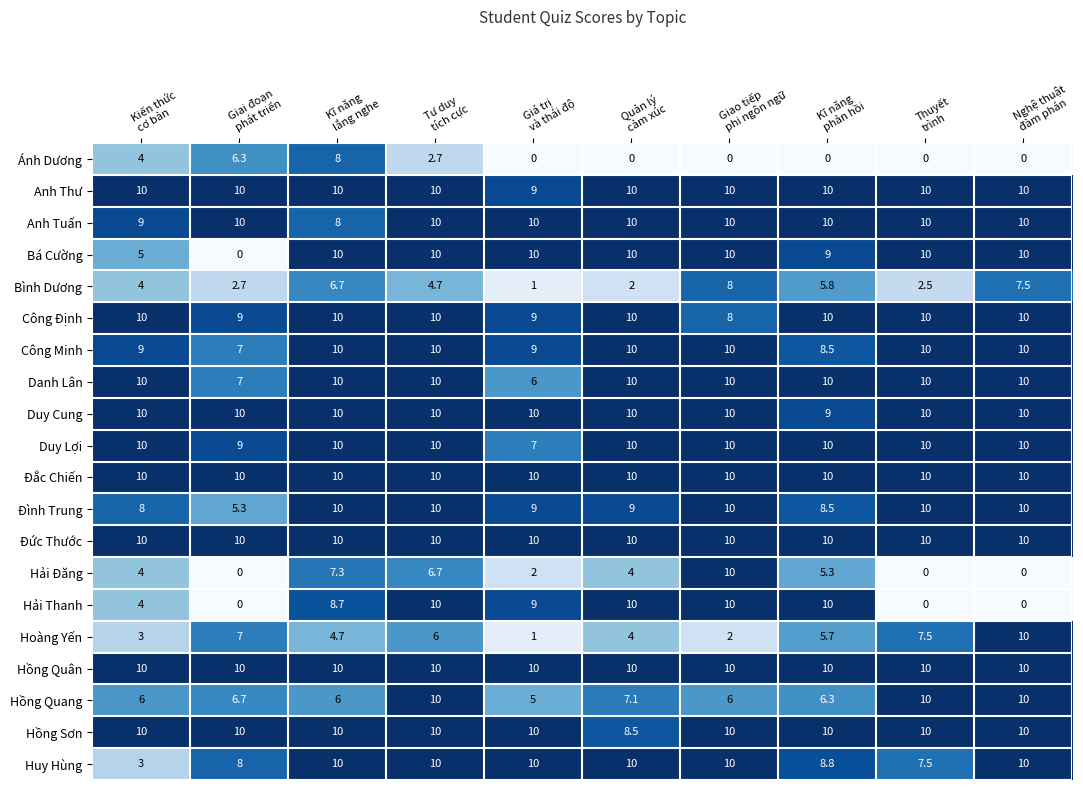

What is the difference between the highest and lowest values at Thuyết
trình?

10.0